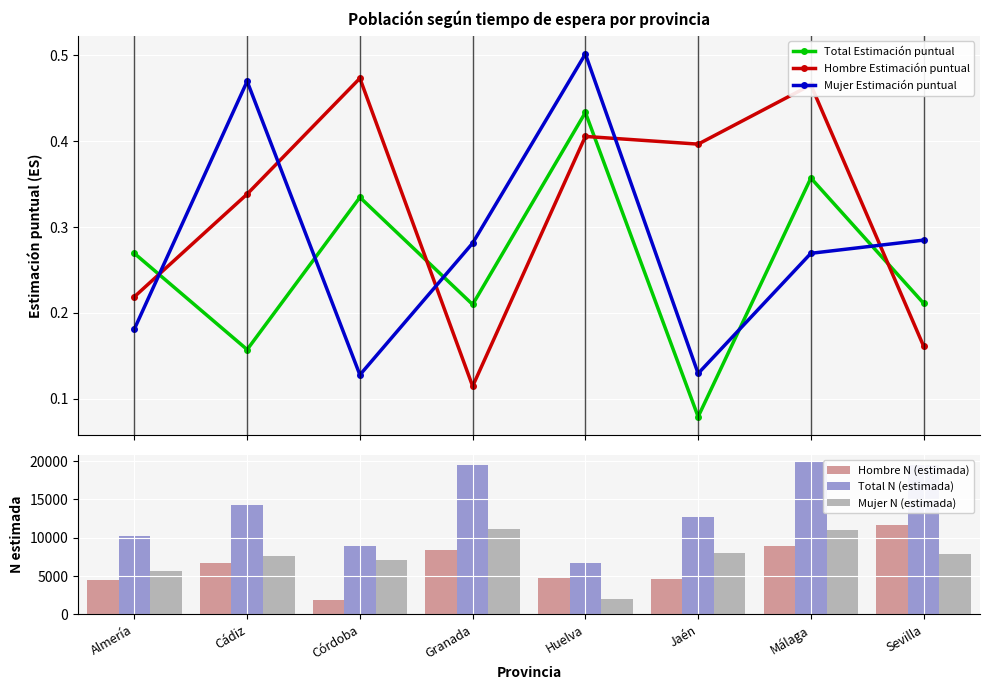

Read the Hombre Estimación puntual value at Granada.

0.1